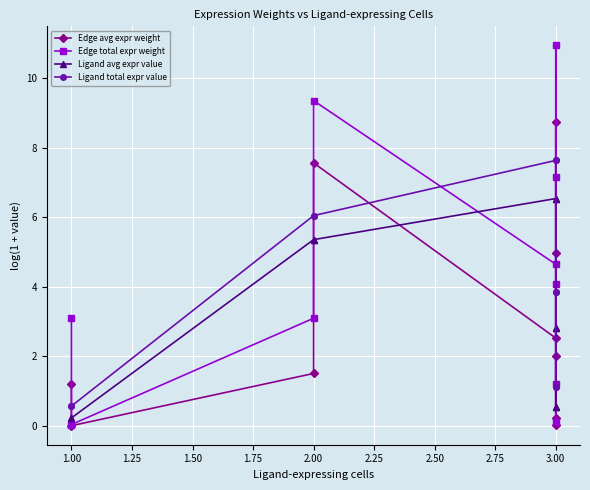

True or false: Ligand avg expr value has more than 2 interior local peaks.

False